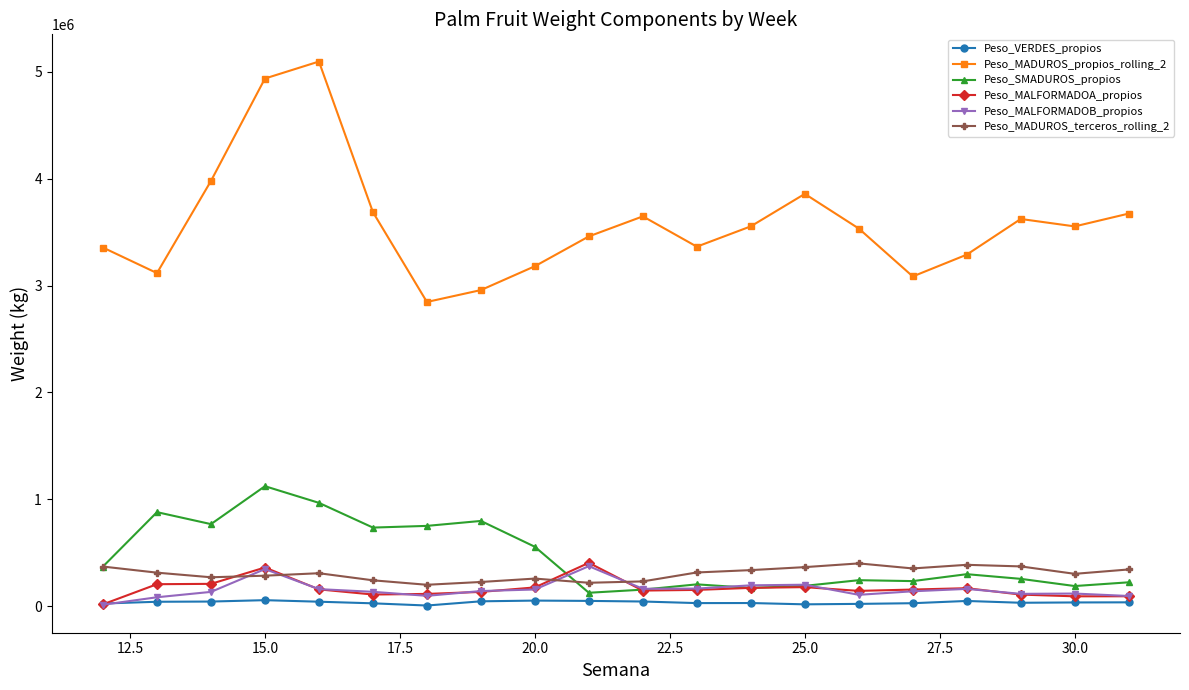

What is the greatest value displayed?

5094980.4